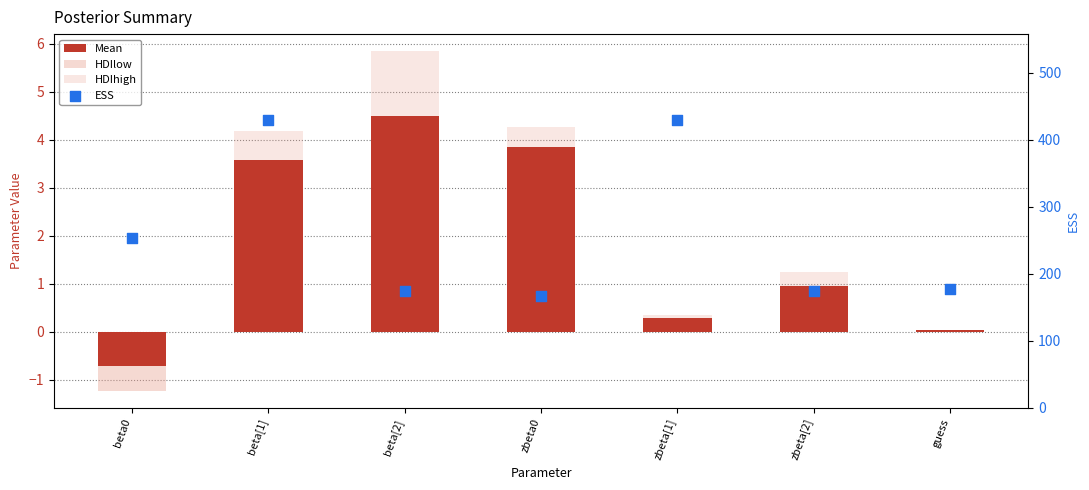

Which series reaches the maximum Y coordinate?

ESS